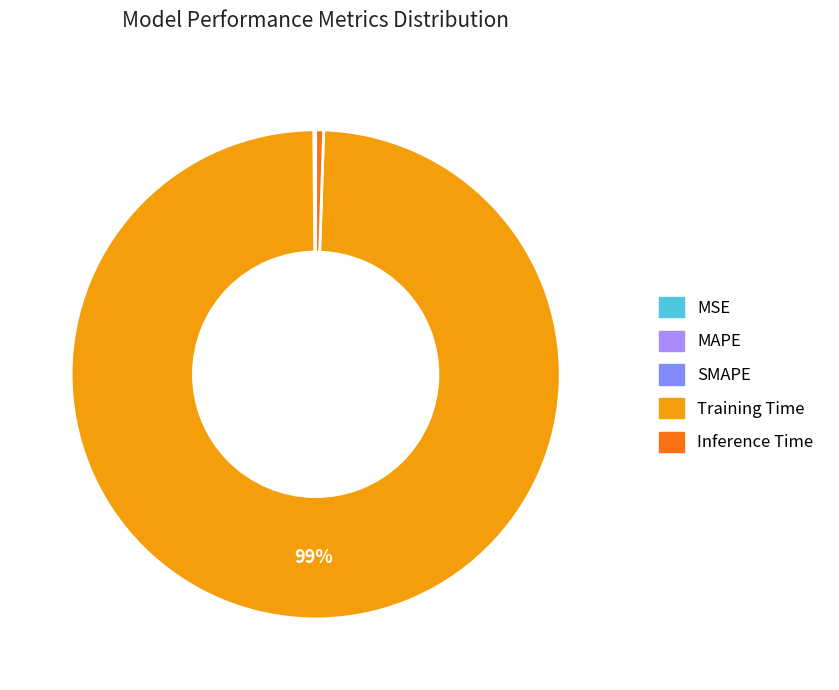

How many slices are in this pie chart?

5